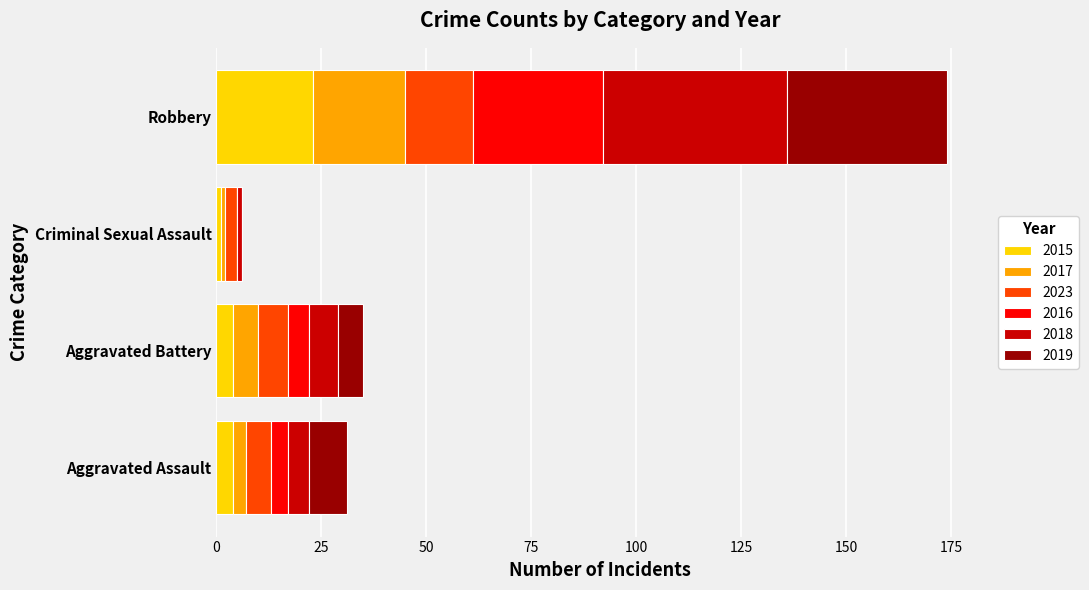

At which category is the sum across all series the highest?

Robbery